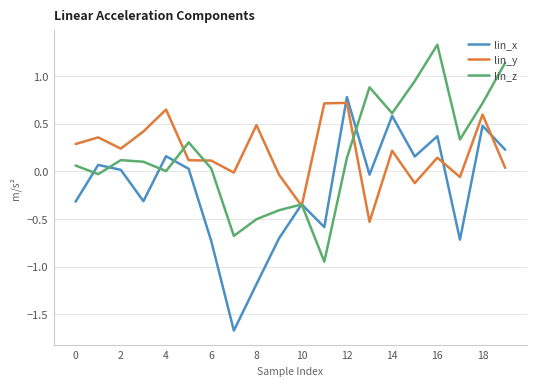

What is the maximum value for lin_z?

1.3